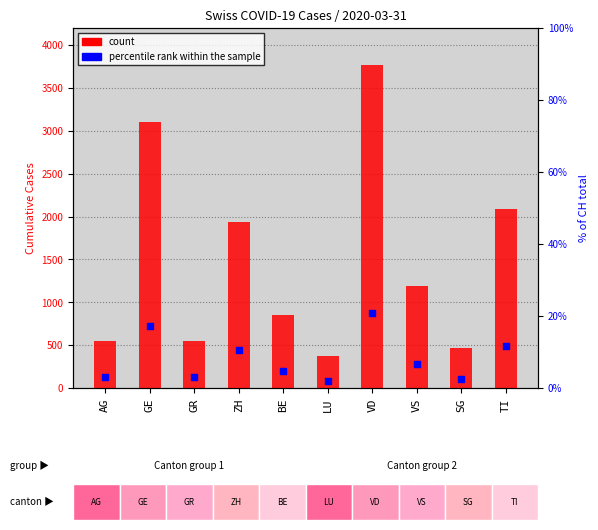

What is the total value across all series at ZH?

1946.7